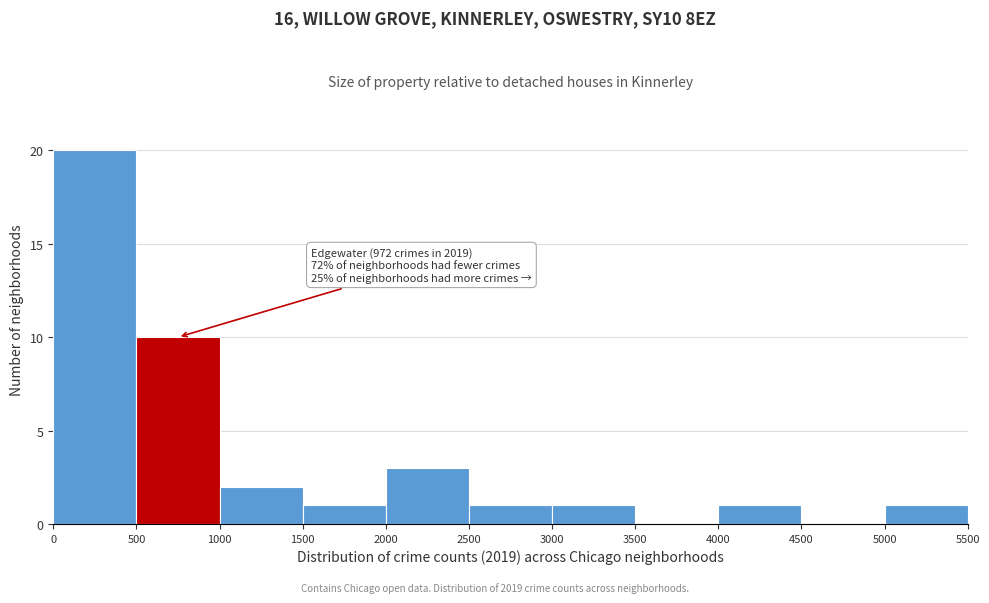

Which range on the x-axis has the tallest bar?

0 to 500